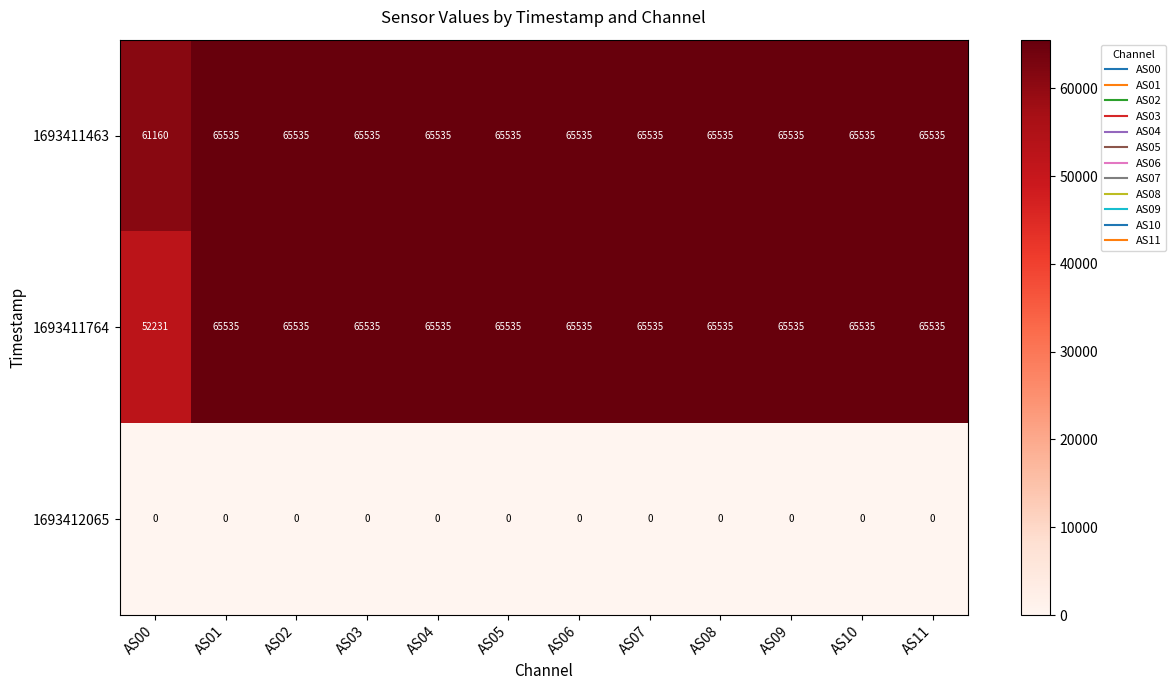

At how many categories does at least one series exceed 32116?

12